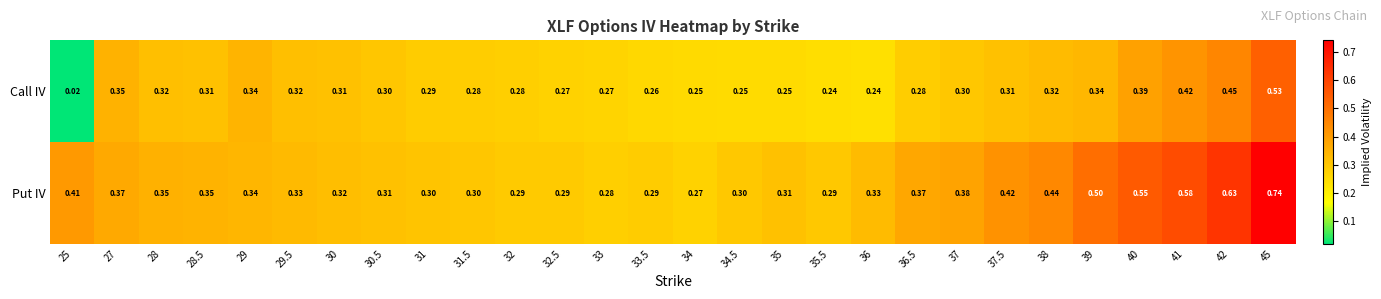

Which series has the largest total across all categories?

Put IV